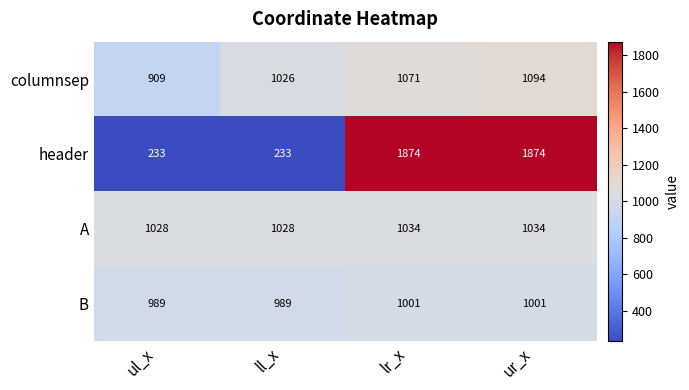

Reading right to left, transcribe all the data shown in this chart.

columnsep: ur_x=1094	lr_x=1071	ll_x=1026	ul_x=909
header: ur_x=1874	lr_x=1874	ll_x=233	ul_x=233
A: ur_x=1034	lr_x=1034	ll_x=1028	ul_x=1028
B: ur_x=1001	lr_x=1001	ll_x=989	ul_x=989